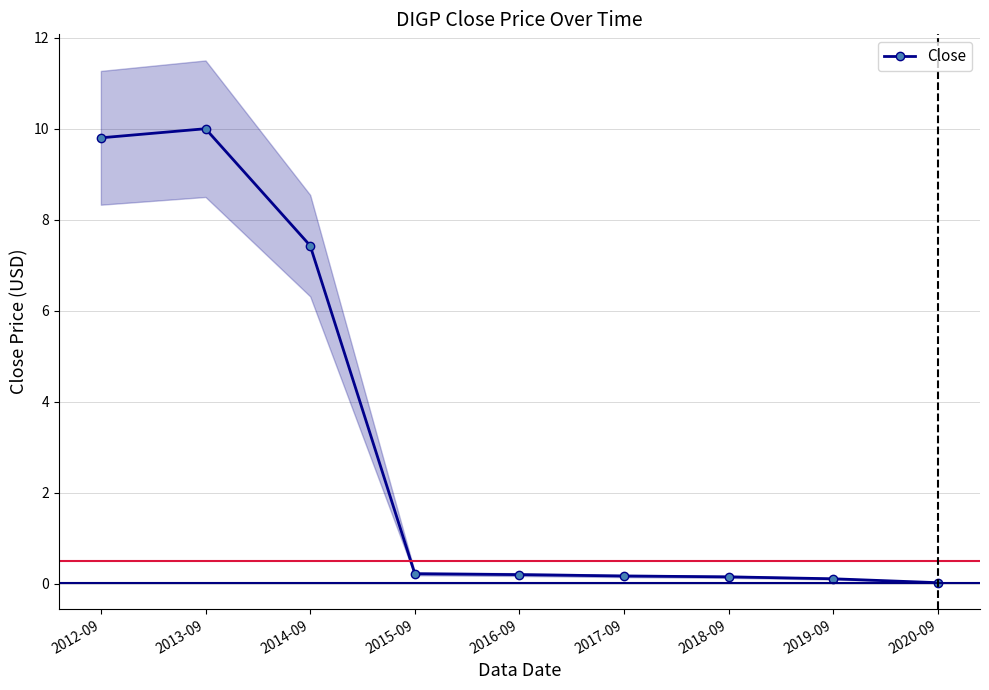

How many series are shown in this chart?

1